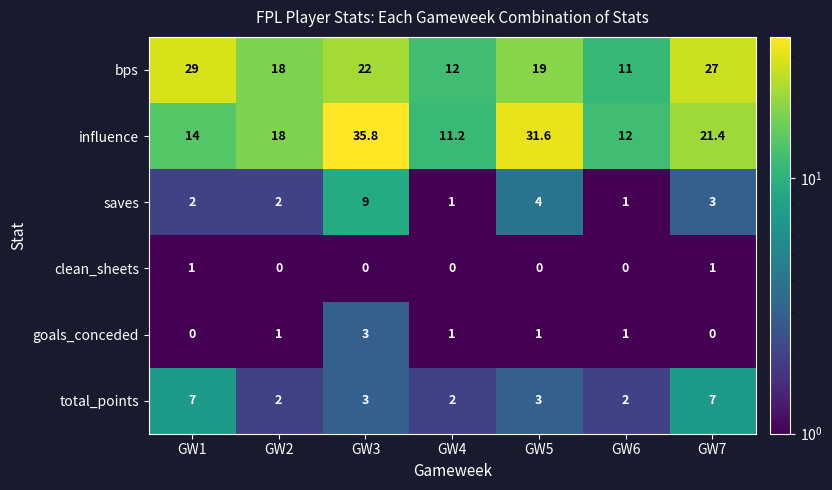

What is the sum of all clean_sheets values?

2.0